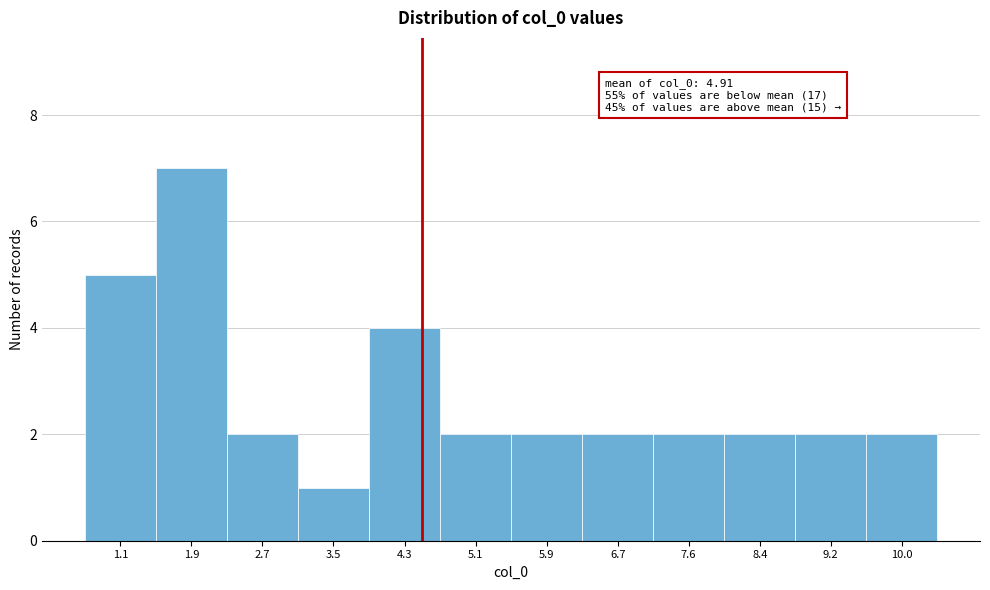

Reading left to right, what are all the values shown in this chart?

5	7	2	1	4	2	2	2	2	2	2	2